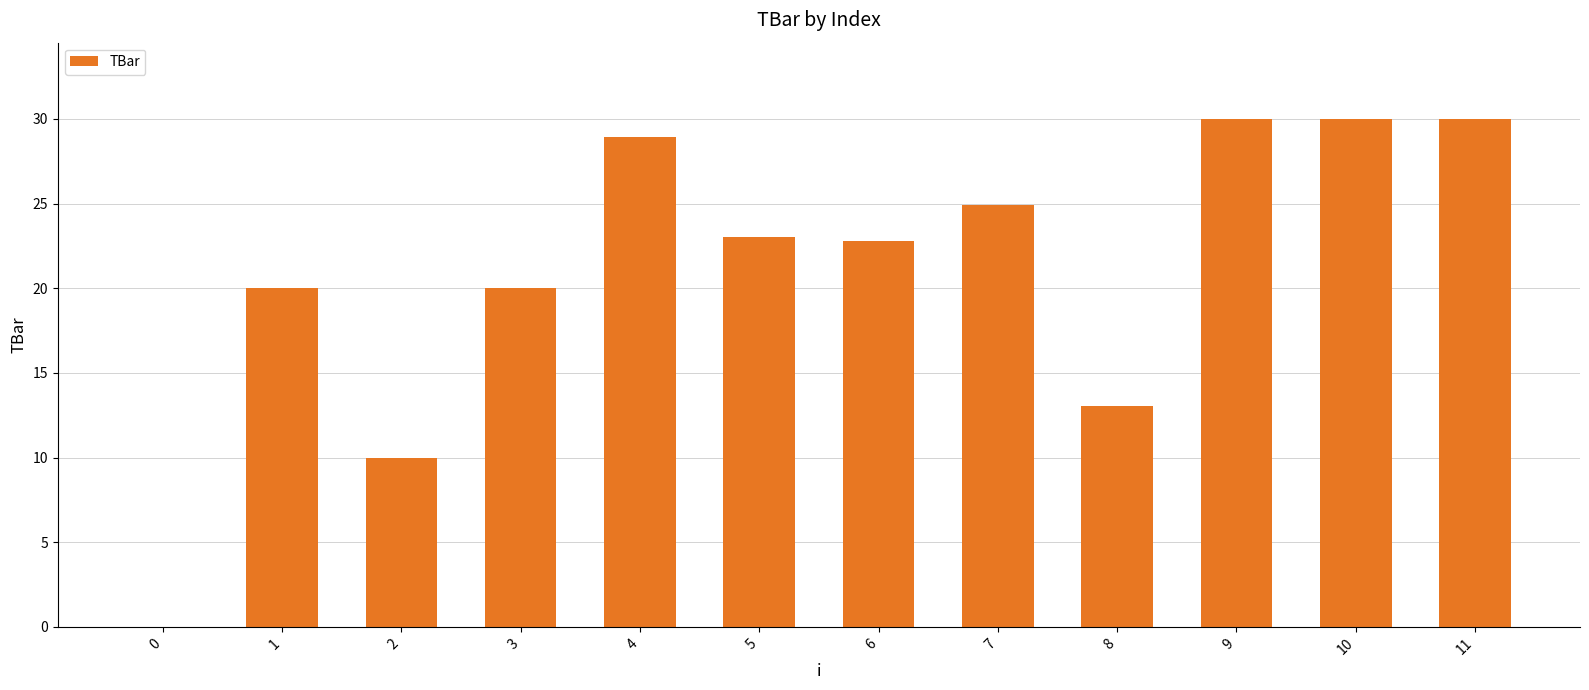

What is the maximum value shown in the chart?

30.0